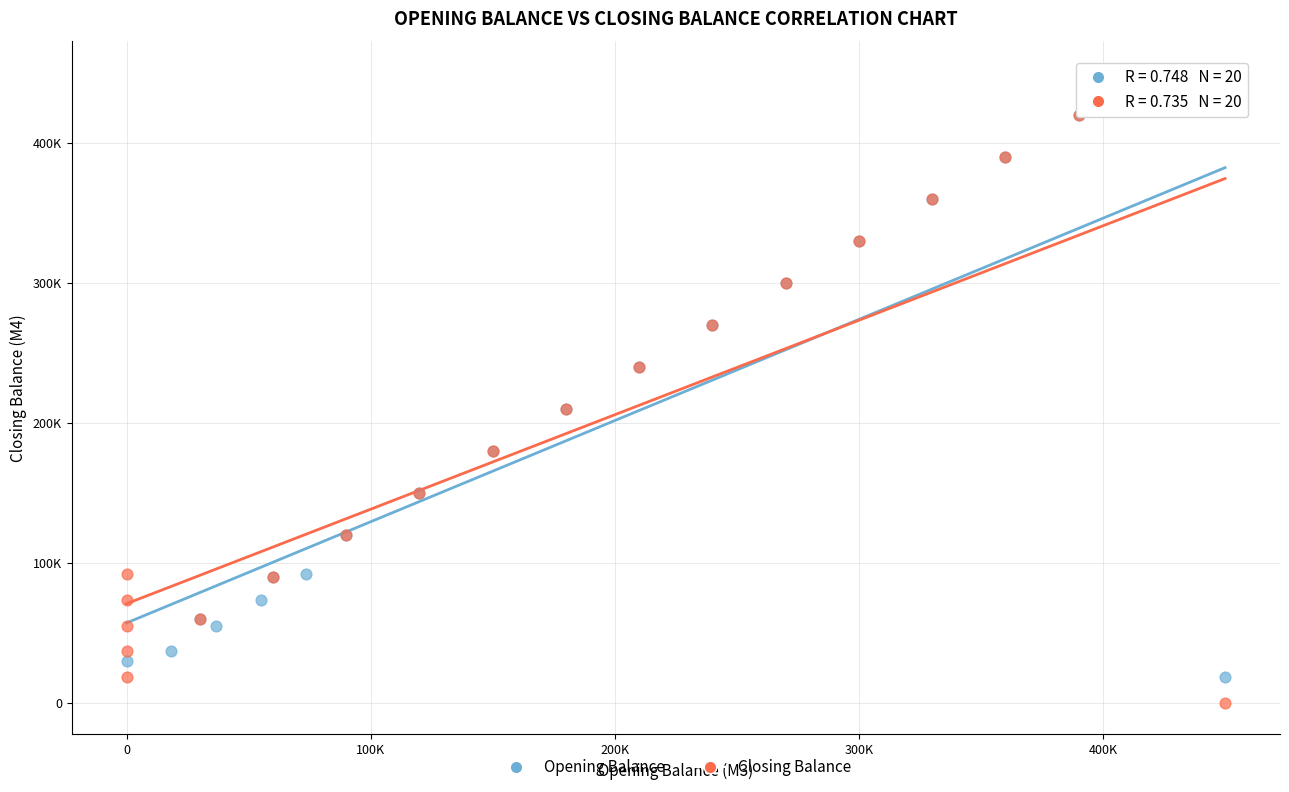

What are all the series names shown in the legend?

Opening Balance, Closing Balance